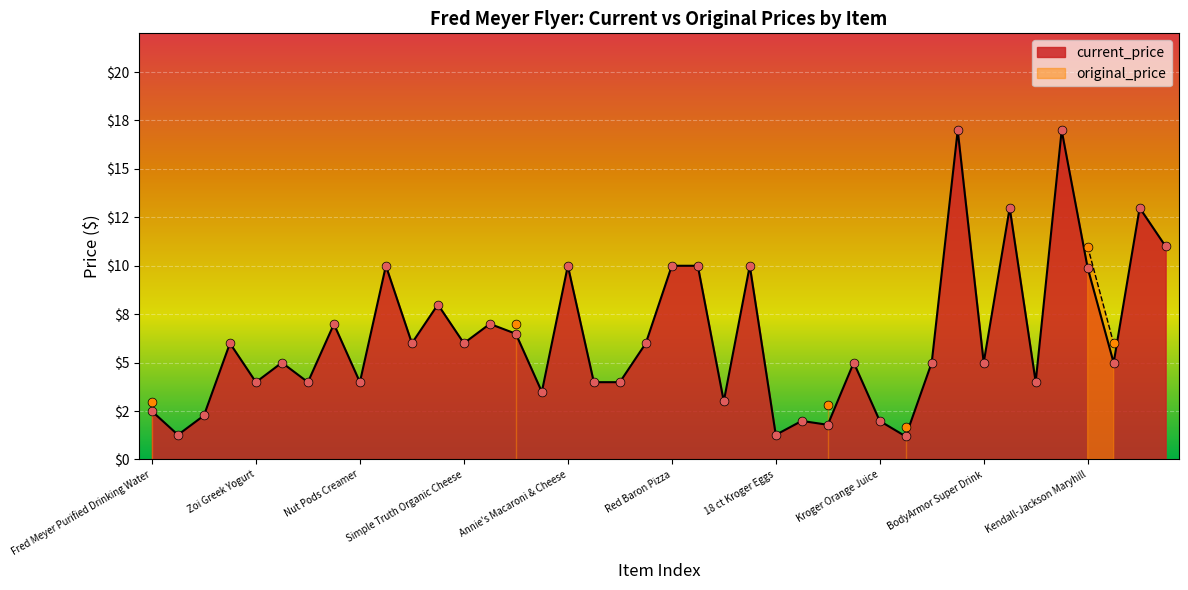

What is the ratio of the value at Angel Food Cake to the value at Kroger Russet Potatoes?

1.1